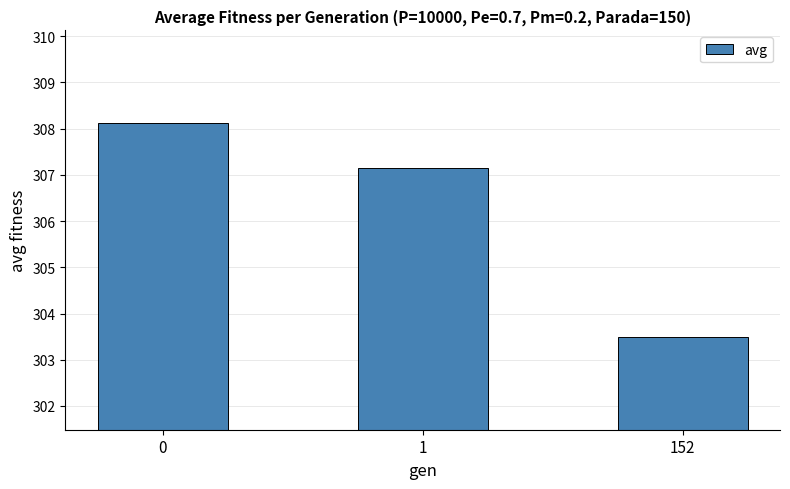

What is the sum of the values at 152 and 1?

610.6